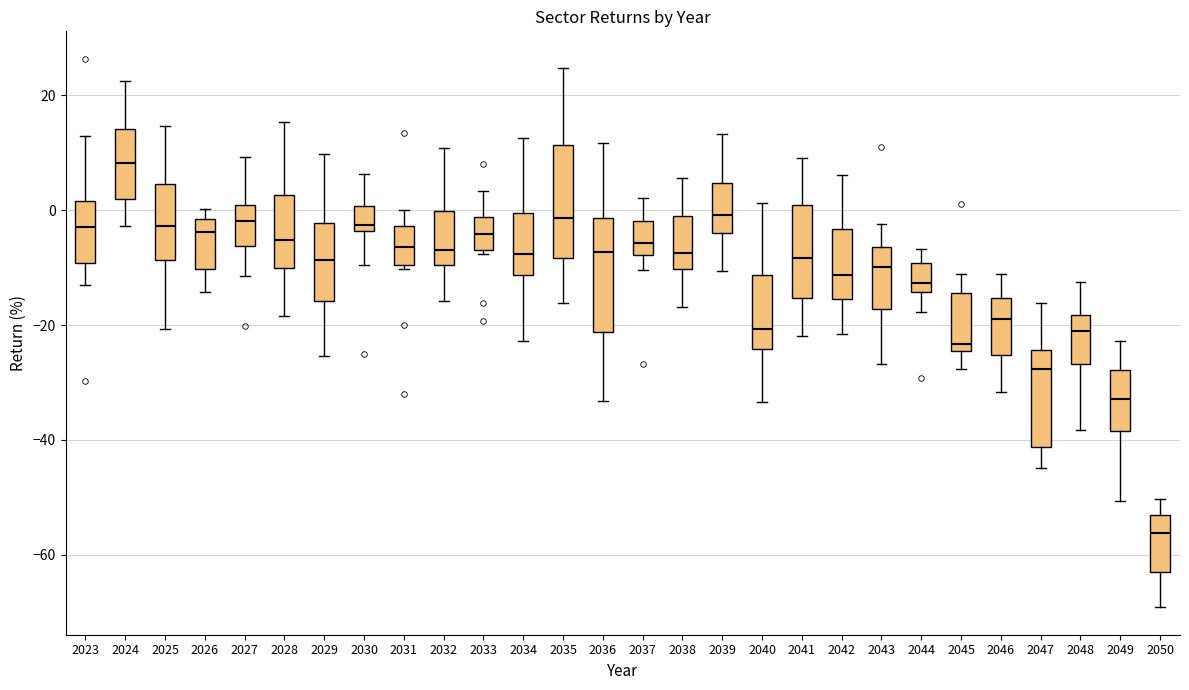

Which box has the lowest median line?

2050